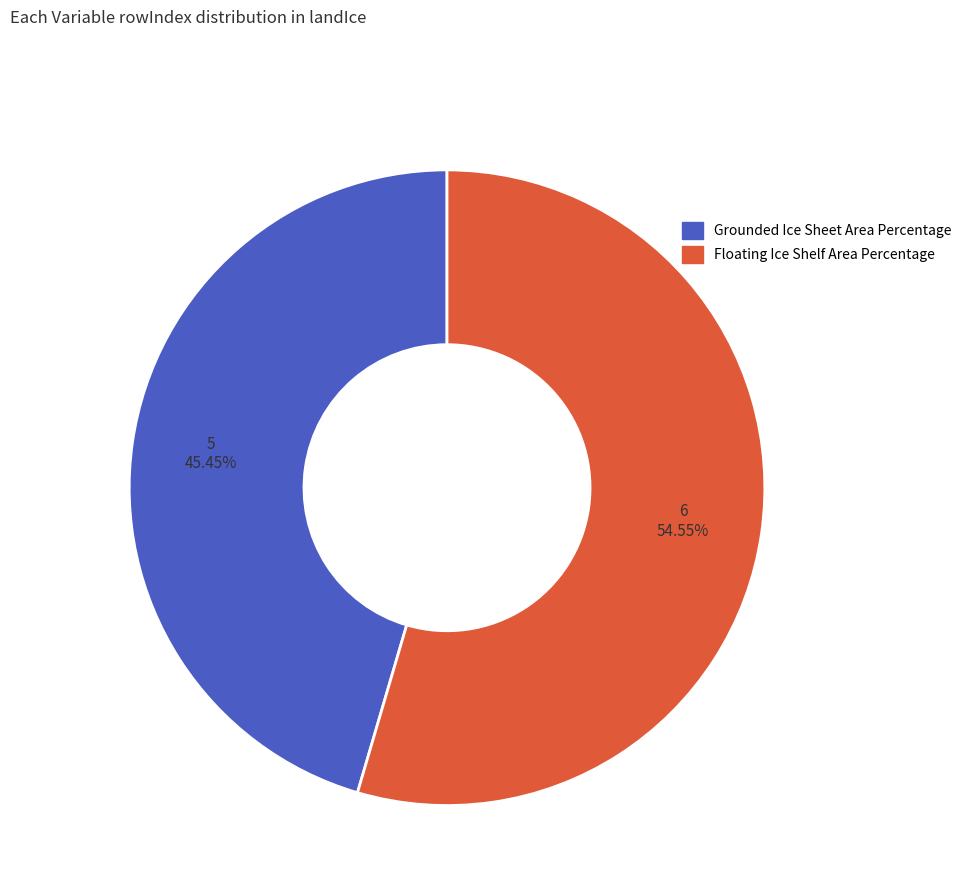

How many slices are in this pie chart?

2